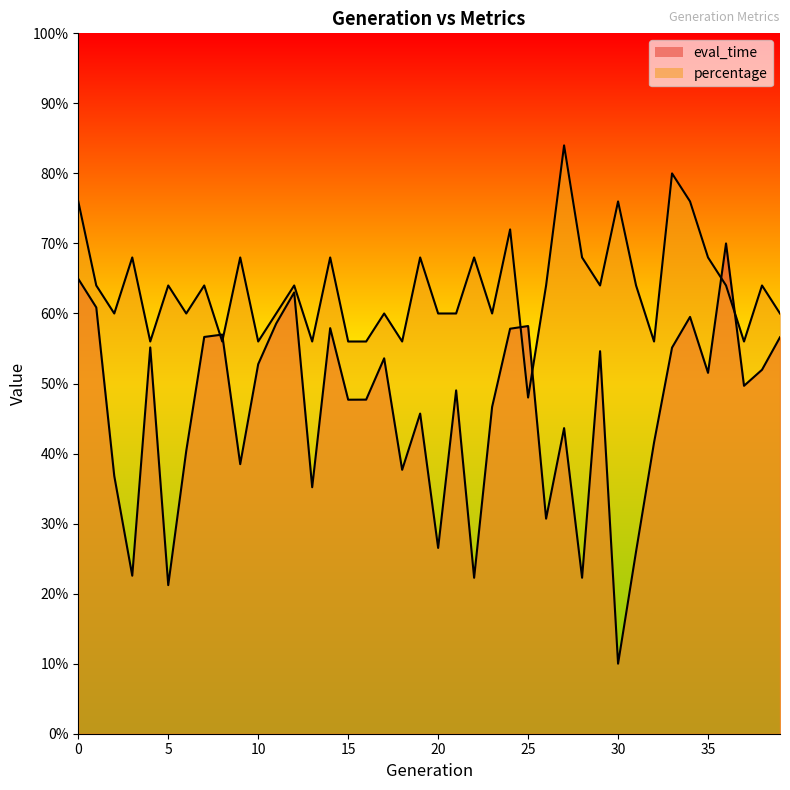

At which label does percentage reach its minimum?

25